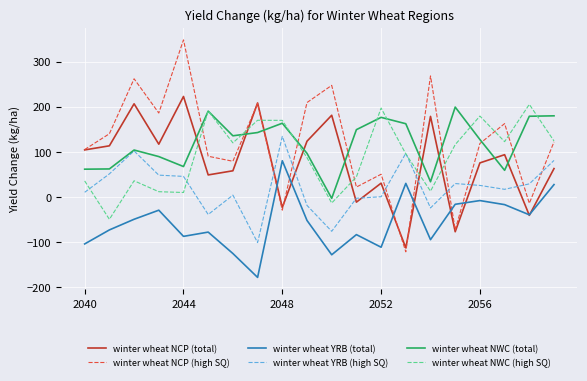

Which series has the largest range (max minus min)?

winter wheat NCP (high SQ)